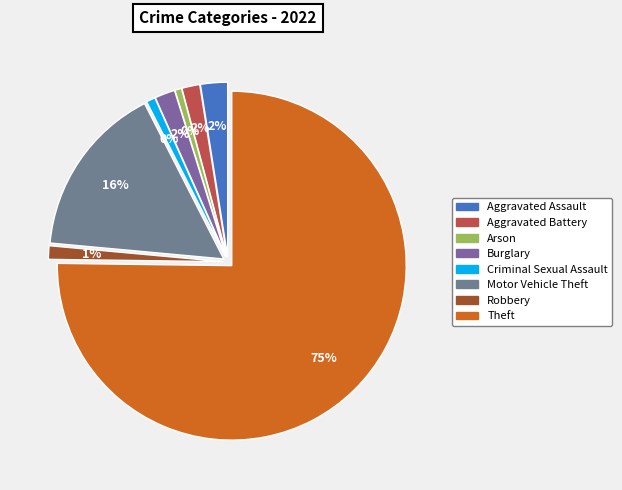

Rank the categories by value from lowest to highest.

Arson, Criminal Sexual Assault, Robbery, Aggravated Battery, Burglary, Aggravated Assault, Motor Vehicle Theft, Theft